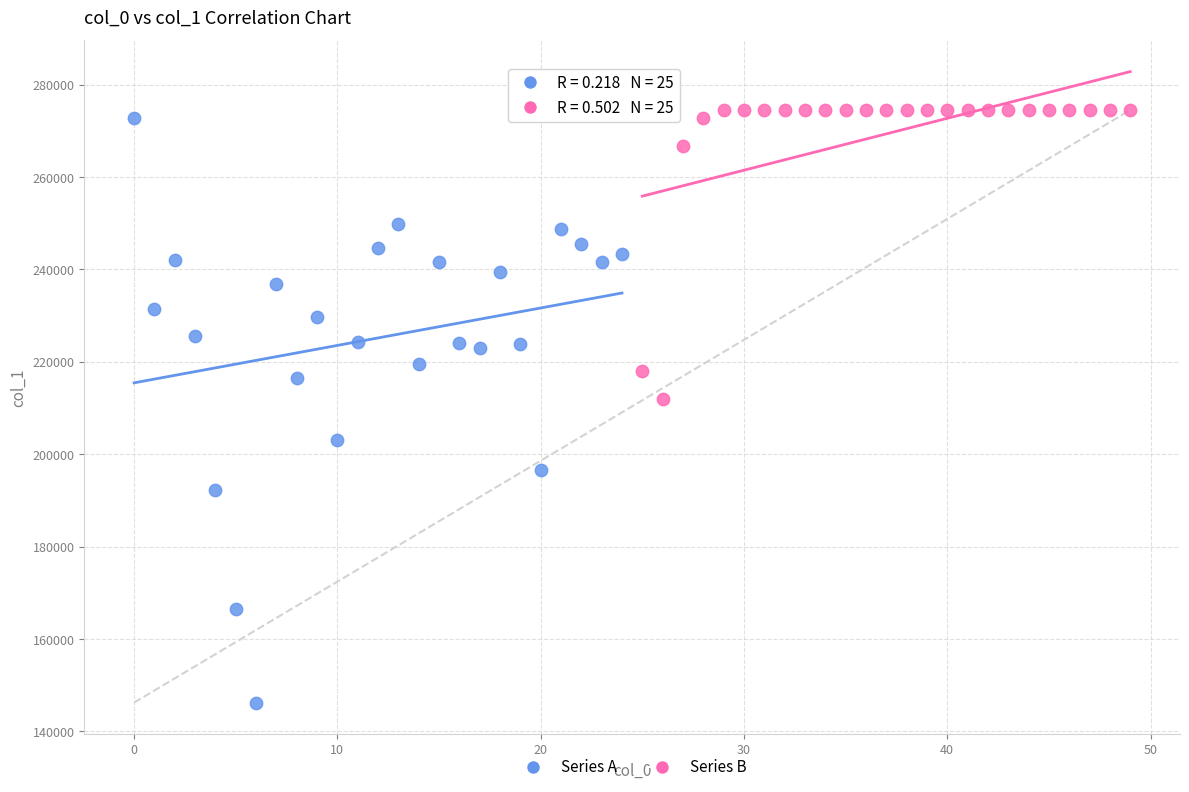

Which series reaches the maximum Y coordinate?

Series B